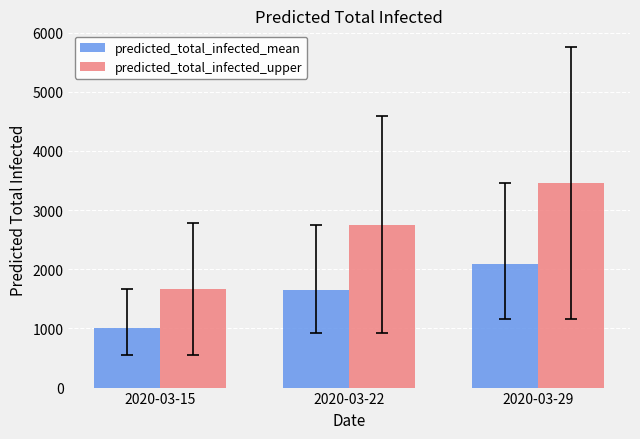

At 2020-03-22, list the series in order from largest to smallest.

predicted_total_infected_upper, predicted_total_infected_mean